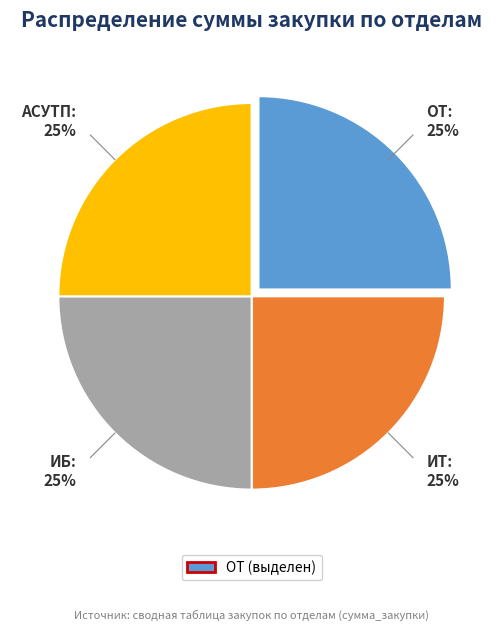

Count the number of slices in the pie.

4